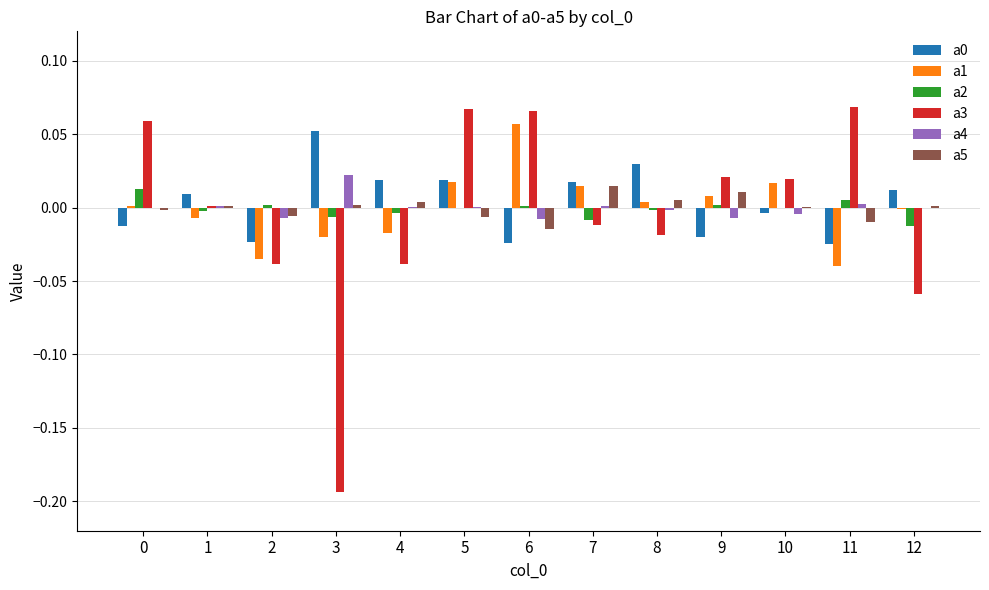

Is the value of a2 at 0 greater than the value of a0 at 11?

Yes